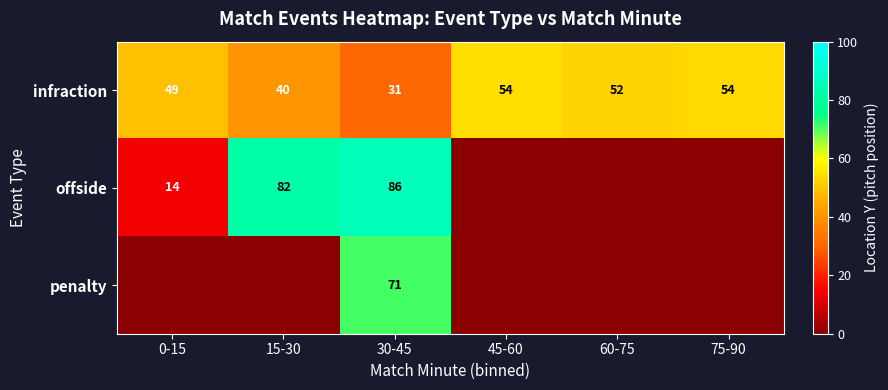

What is the total value across all series at 30-45?

188